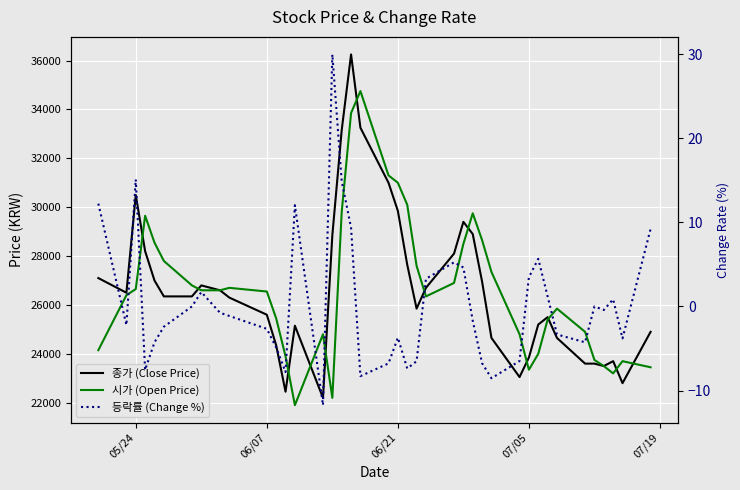

In 등락률 (Change %), how many points are lower than both neighbors (excluding endpoints)?

10